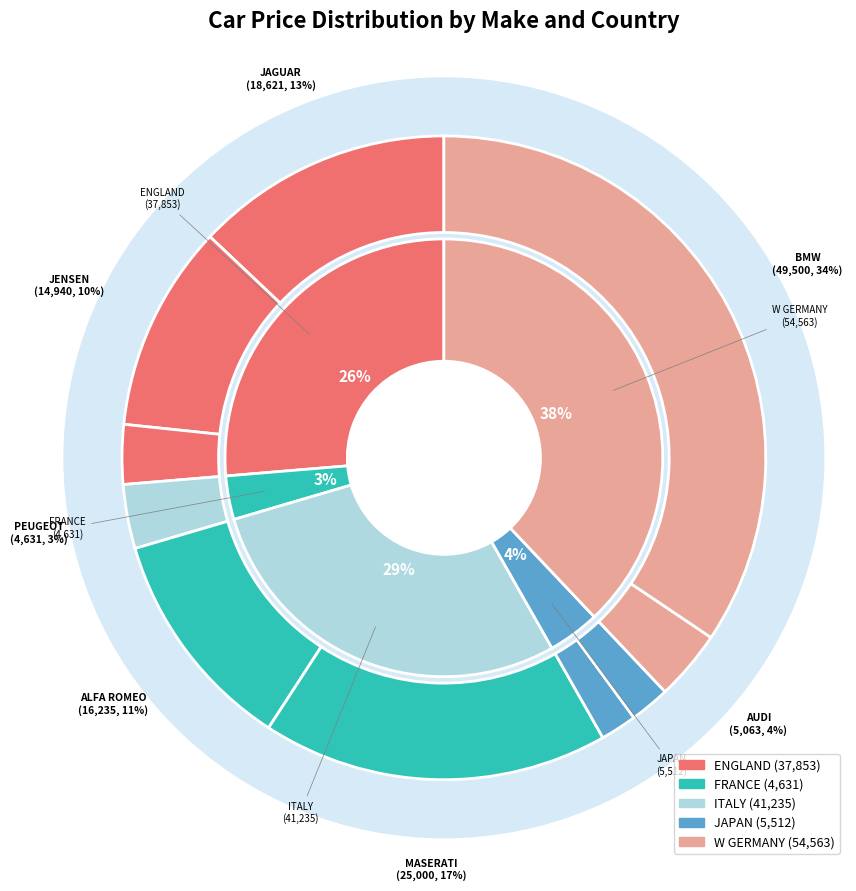

How many slices are in this pie chart?

10